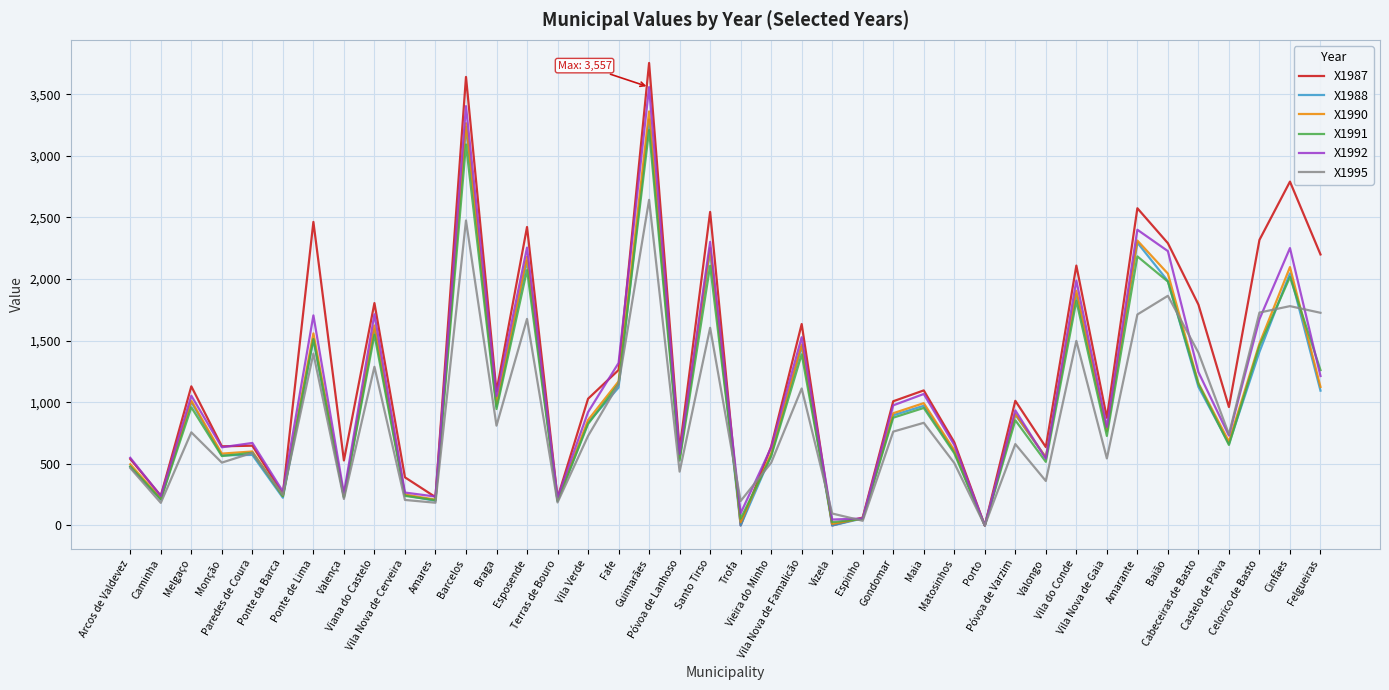

Which series has the largest total across all categories?

X1987